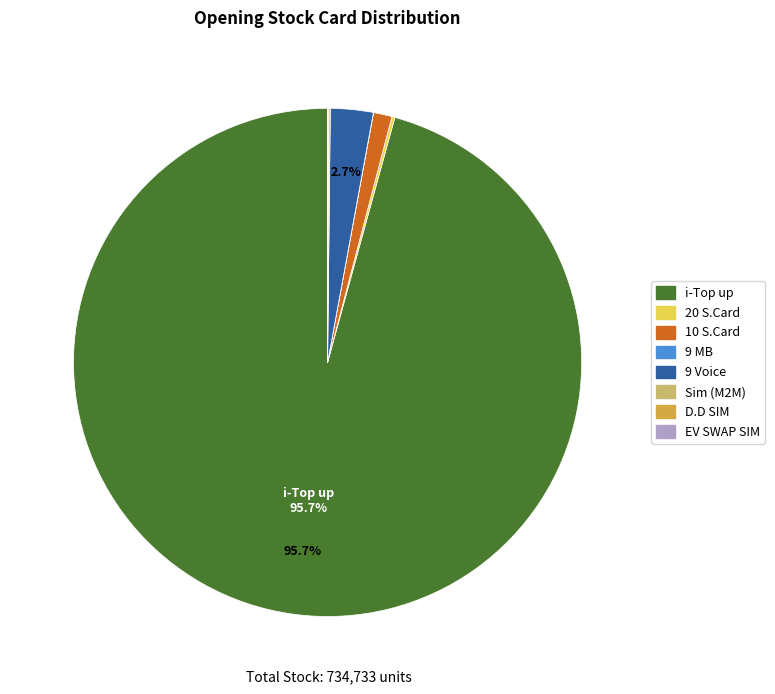

Does any single category account for the majority?

Yes